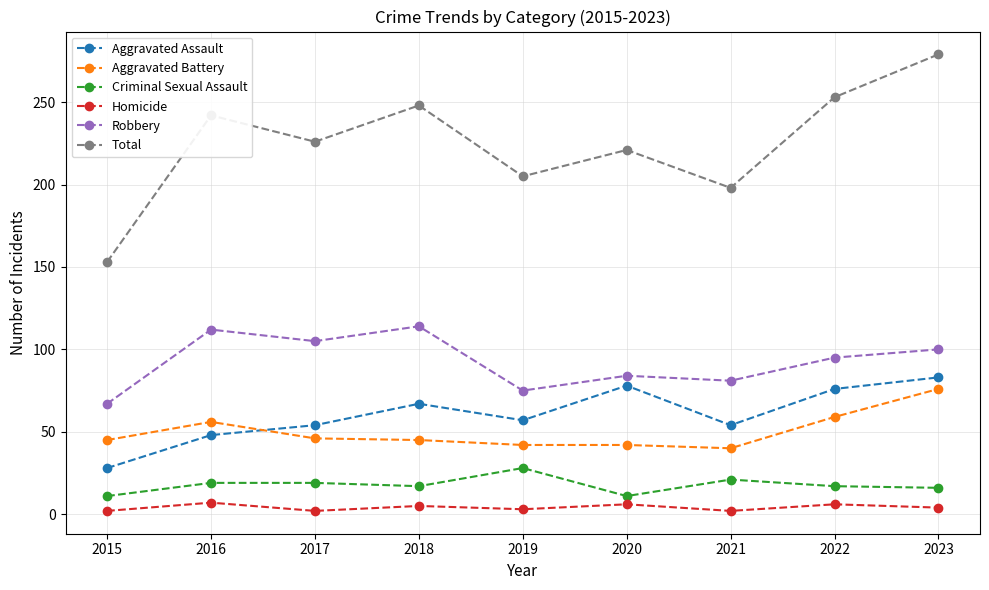

Which series has the largest total across all categories?

Total